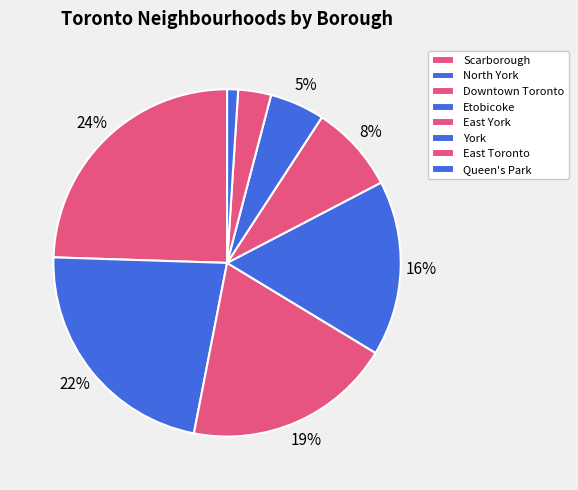

To the nearest percent, what is the difference between the North York and Downtown Toronto slice percentages?

3%